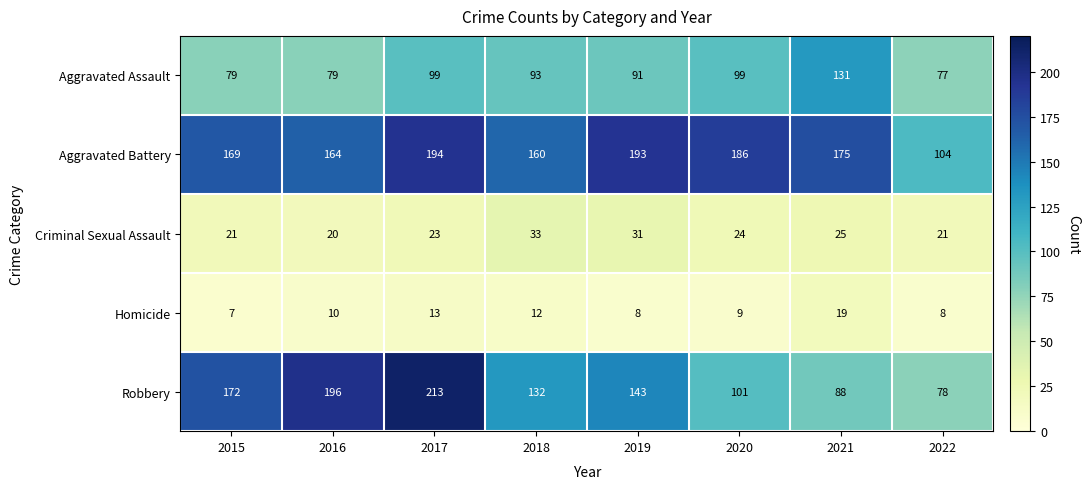

What is the spread (max minus min) of values at 2017?

200